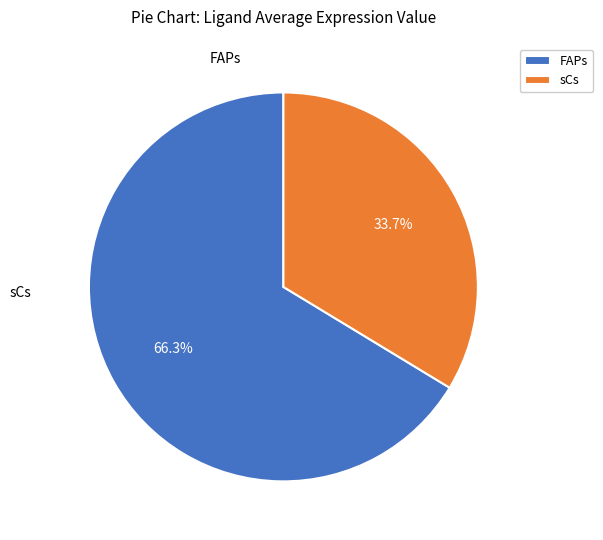

What is the change in value from FAPs to sCs?

-0.5